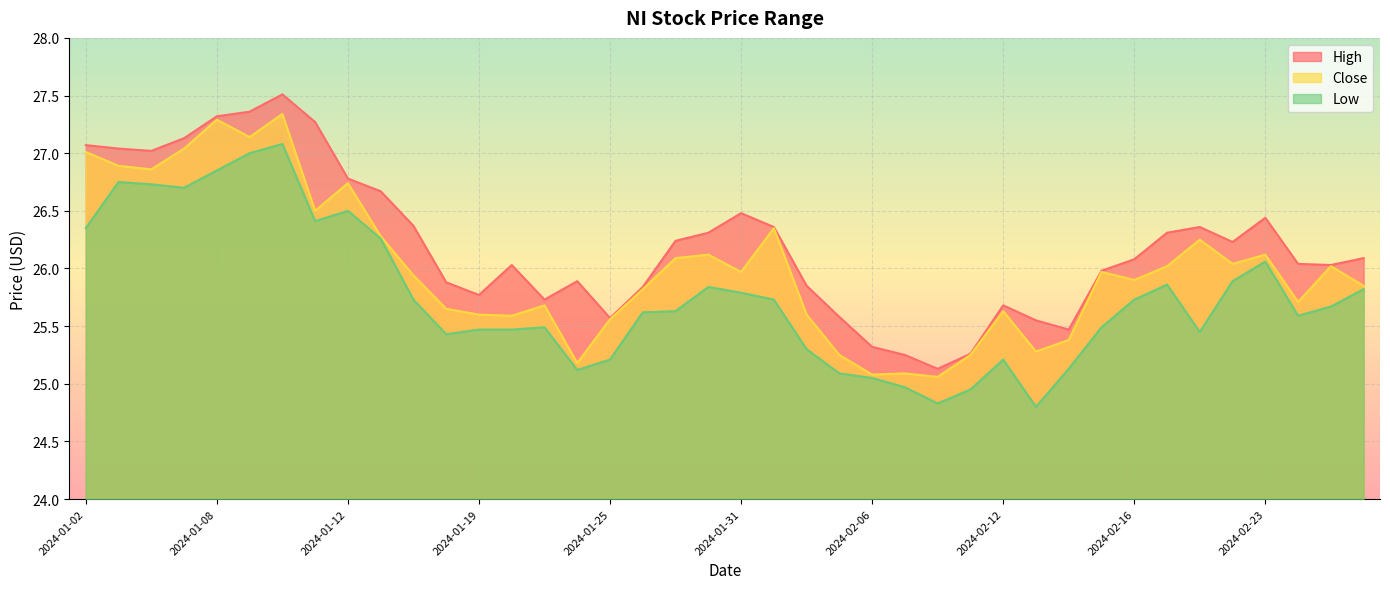

What is the average value of the Close series?

26.0